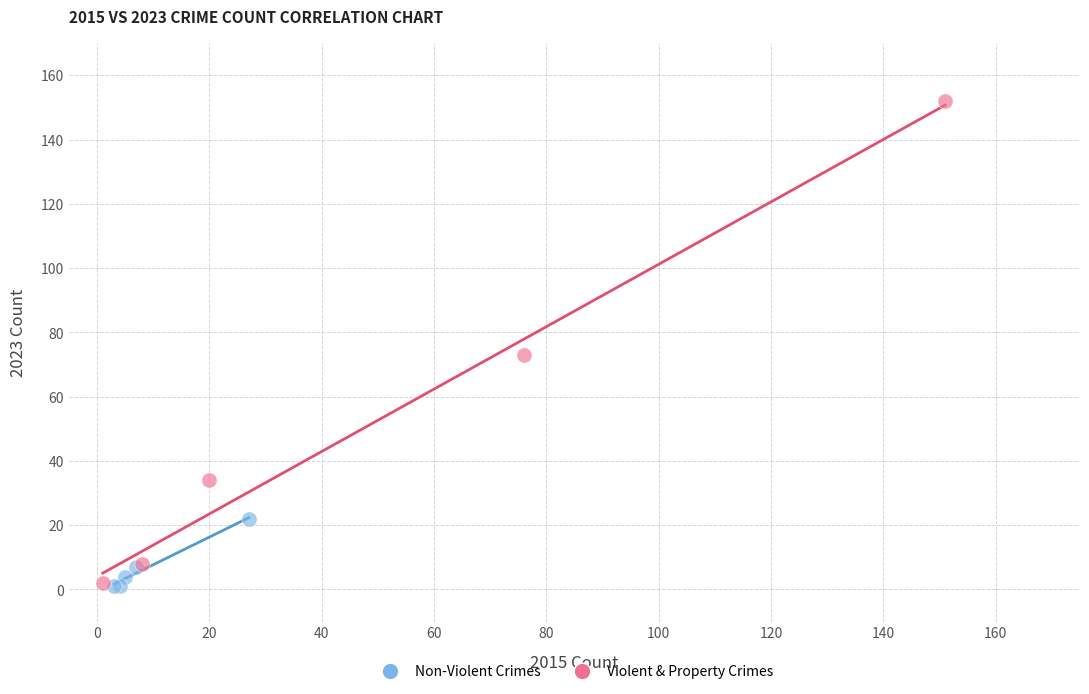

Which series has the largest Y range (max minus min)?

Violent & Property Crimes